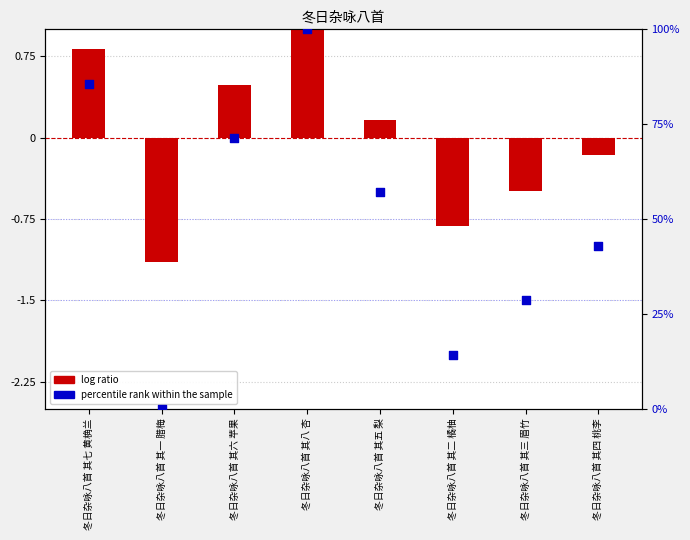

What are all the series names shown in the legend?

log ratio, percentile rank within the sample